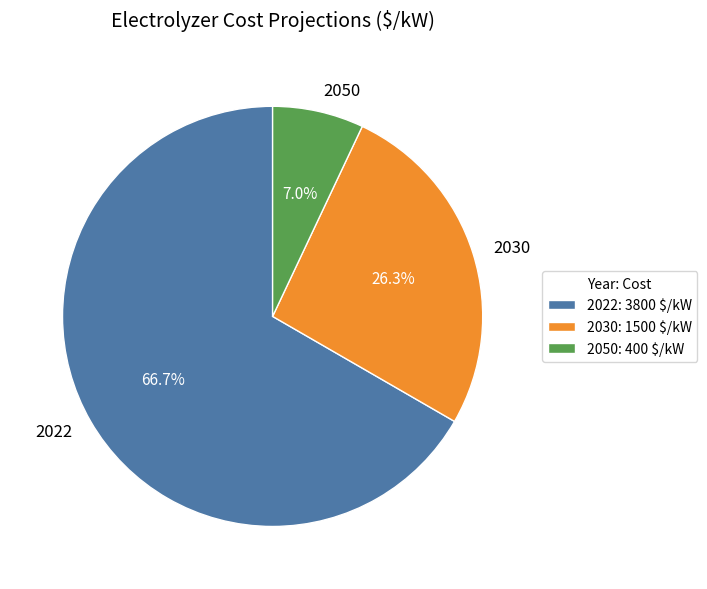

What is the largest slice in the pie chart?

2022